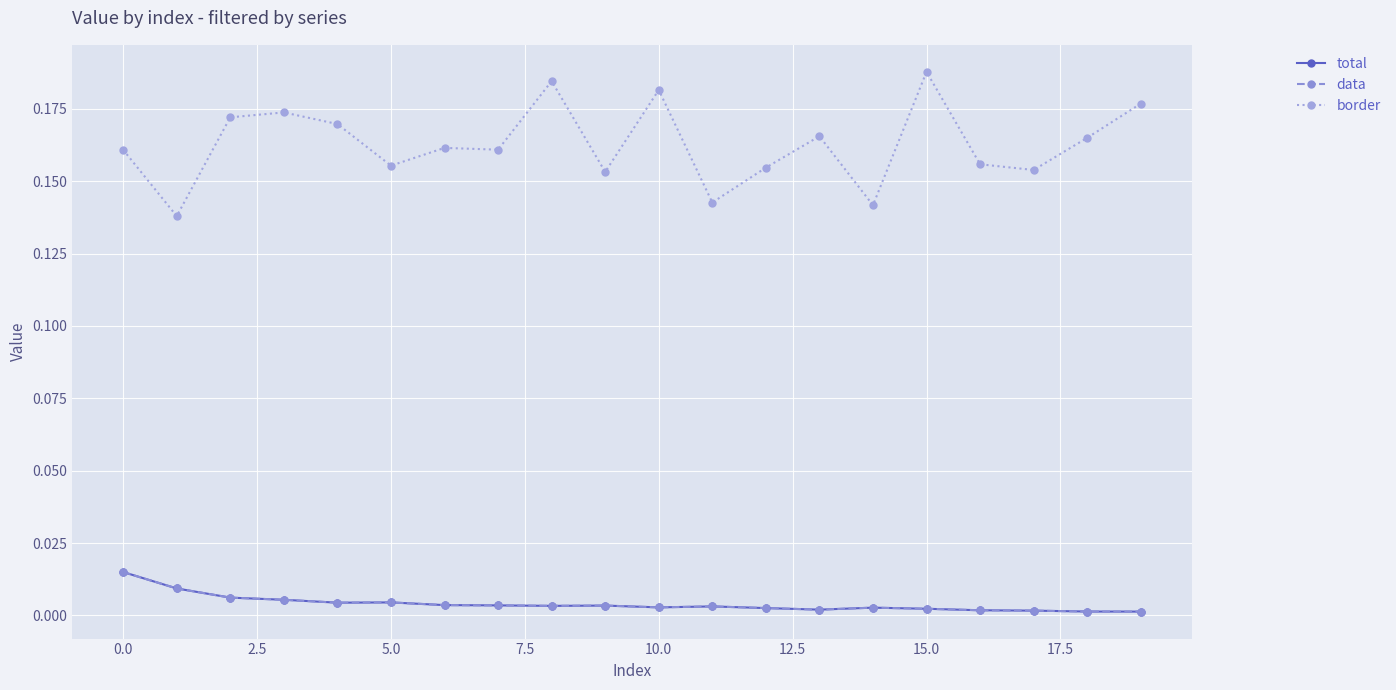

Where is total nearest to the value 0?

19